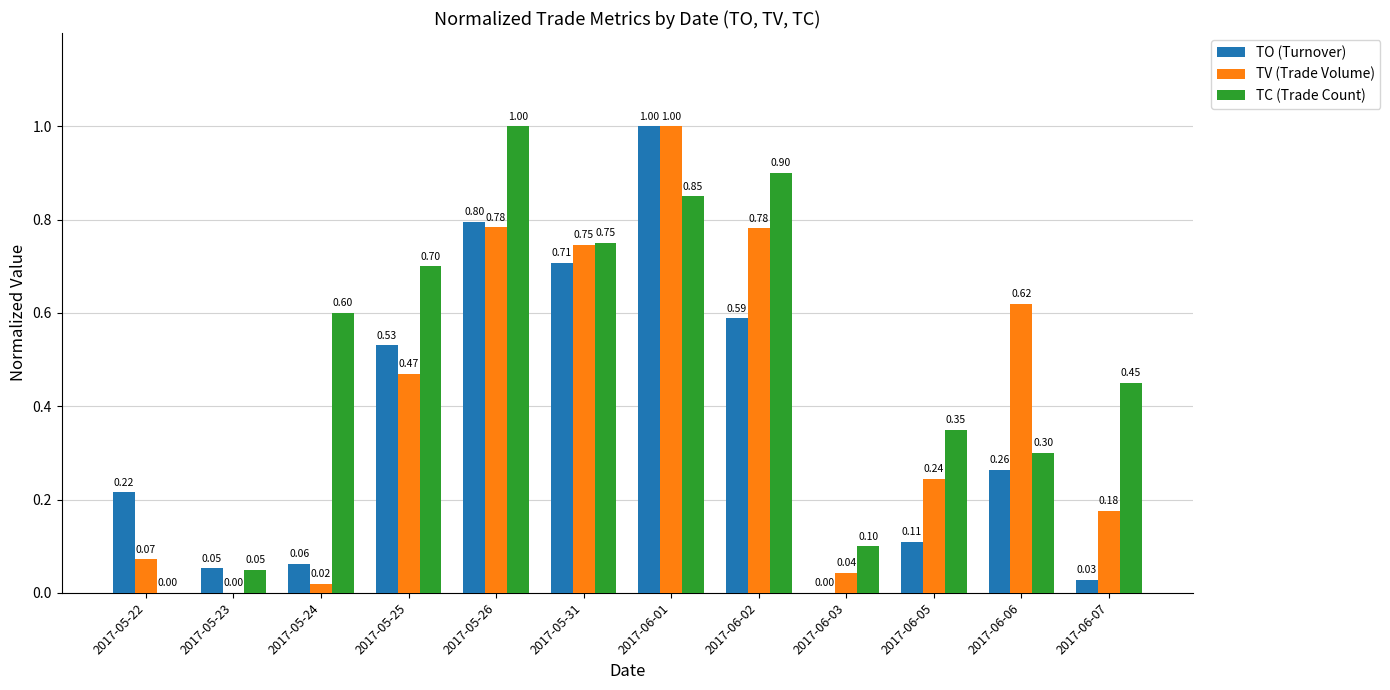

How many groups of bars are there?

12